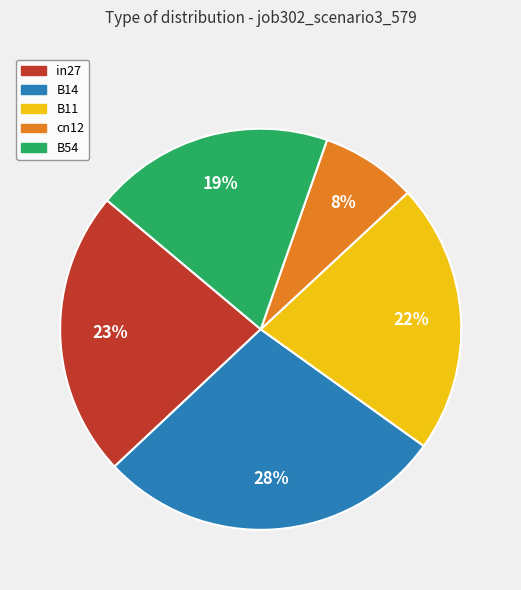

Which category has the smallest portion of the pie?

cn12